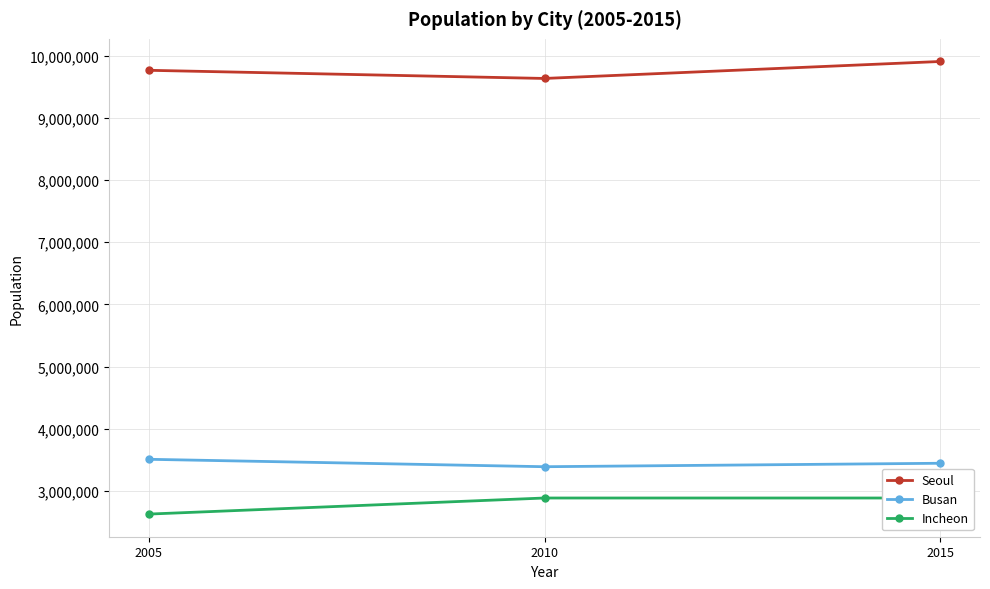

List the series in order of their peak value, highest first.

Seoul, Busan, Incheon